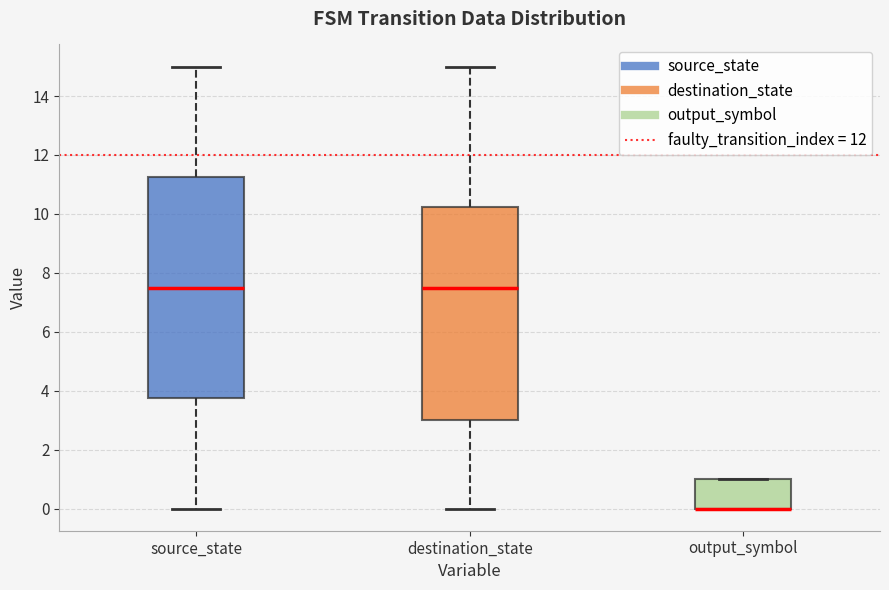

Where does the upper whisker of the box for source_state end on the y-axis? The values are not printed on the chart, so give them approximately, as read against the axis.

15.0